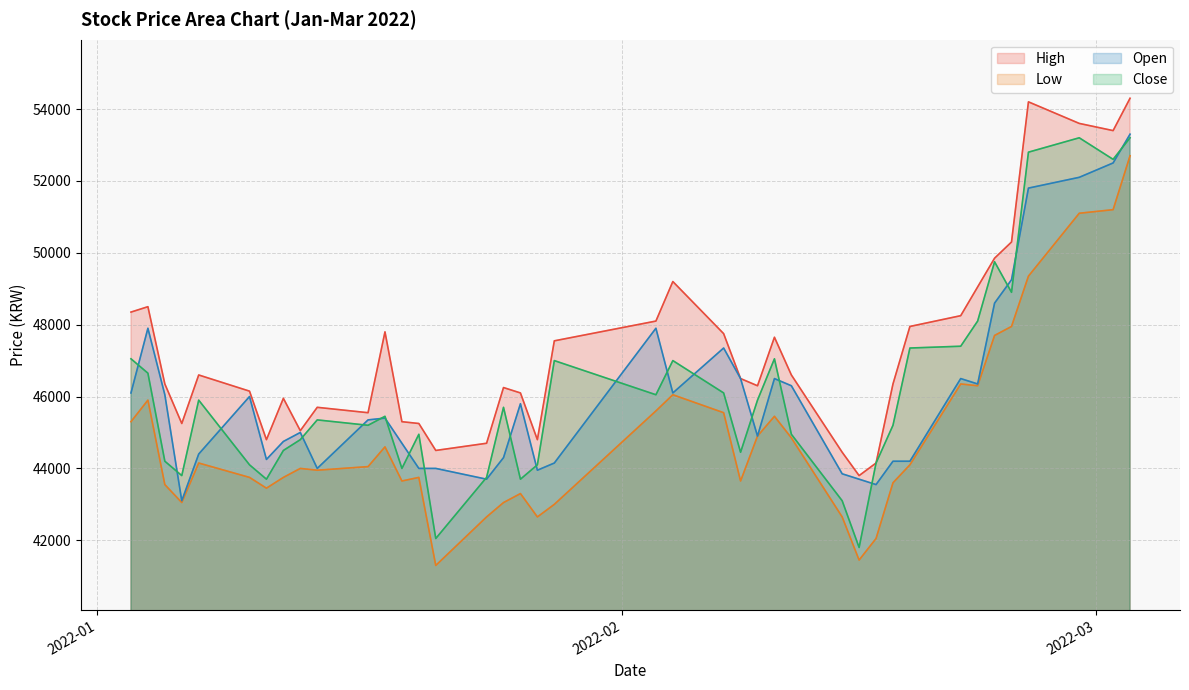

At which label does High first exceed 46500?

2022-01-03